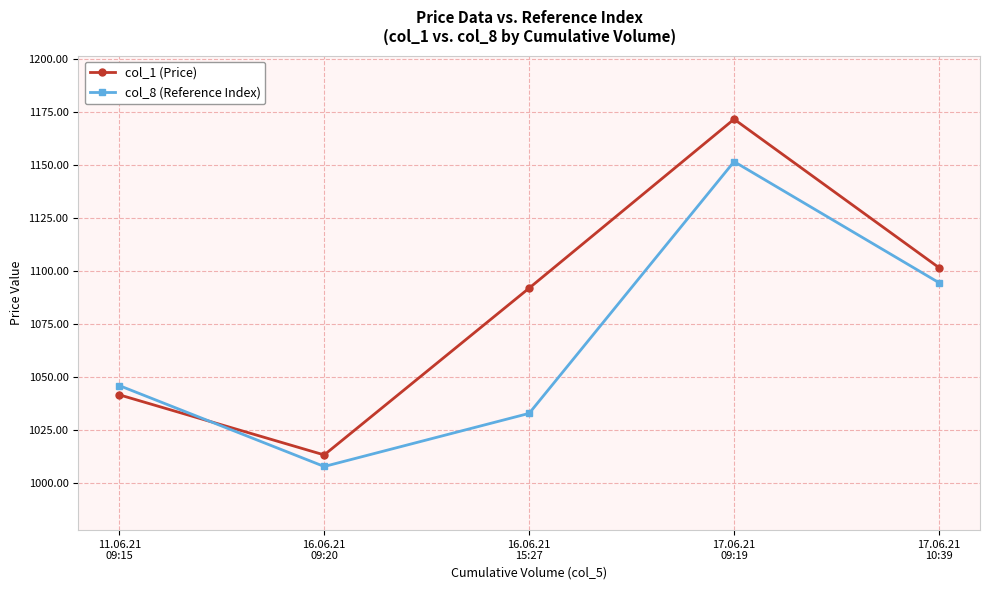

In col_1 (Price), how many points are lower than both neighbors (excluding endpoints)?

1